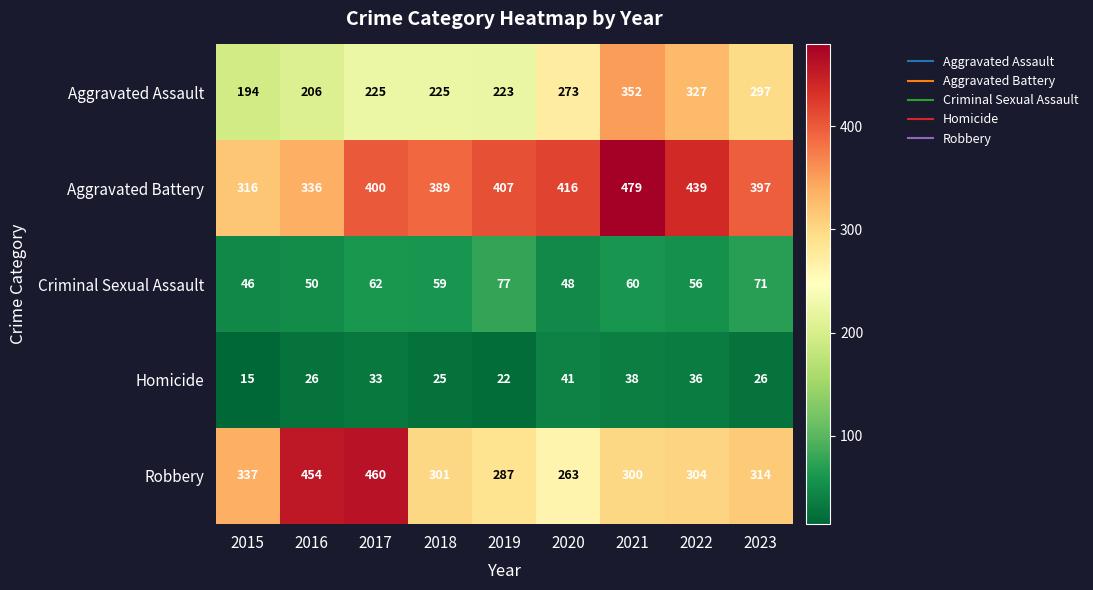

At which category is the sum across all series the highest?

2021